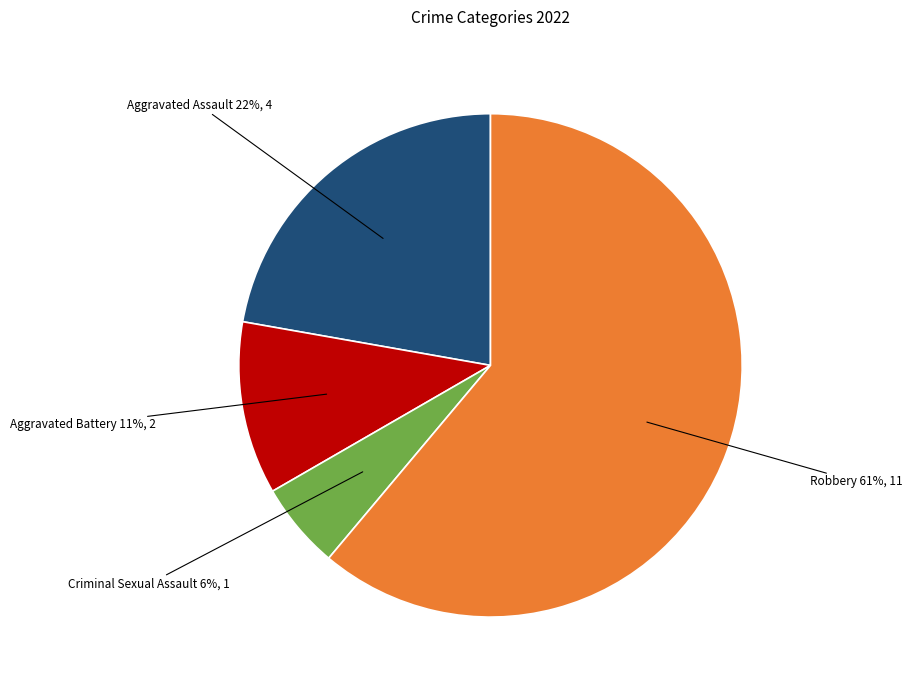

To the nearest percent, what percentage of the pie is Aggravated Battery?

11%